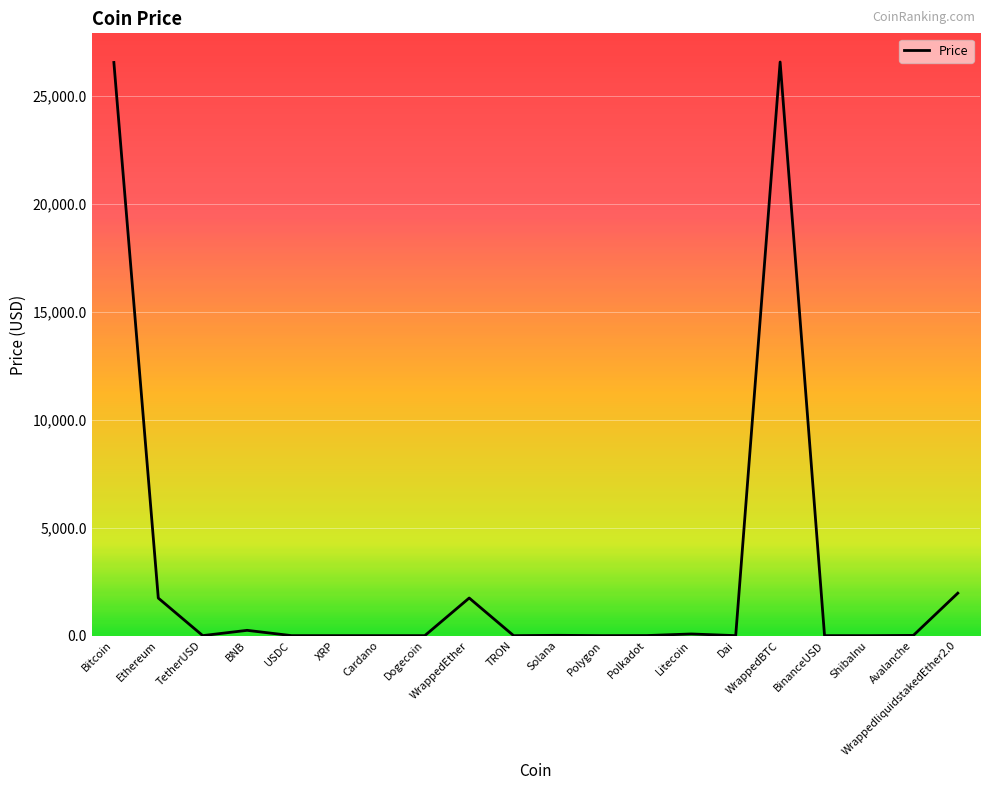

Count the number of data series in this chart.

1